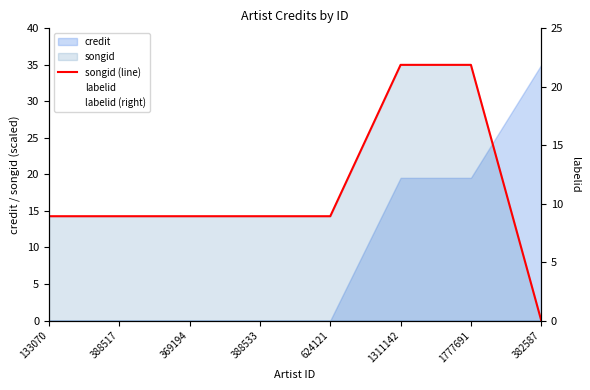

How many lines are shown in the chart?

2